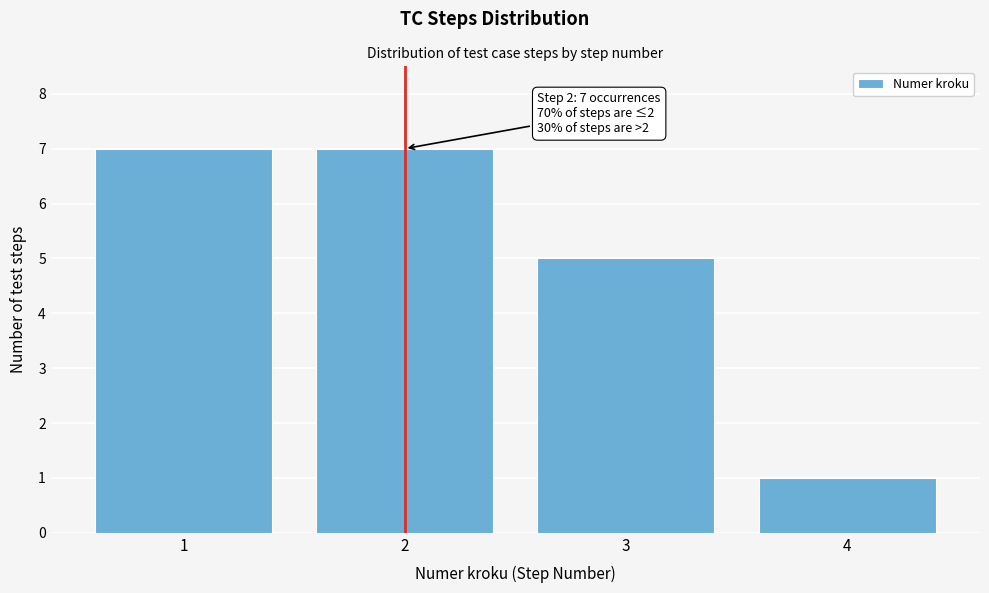

Reading right to left, extract all data points from this chart.

1	5	7	7